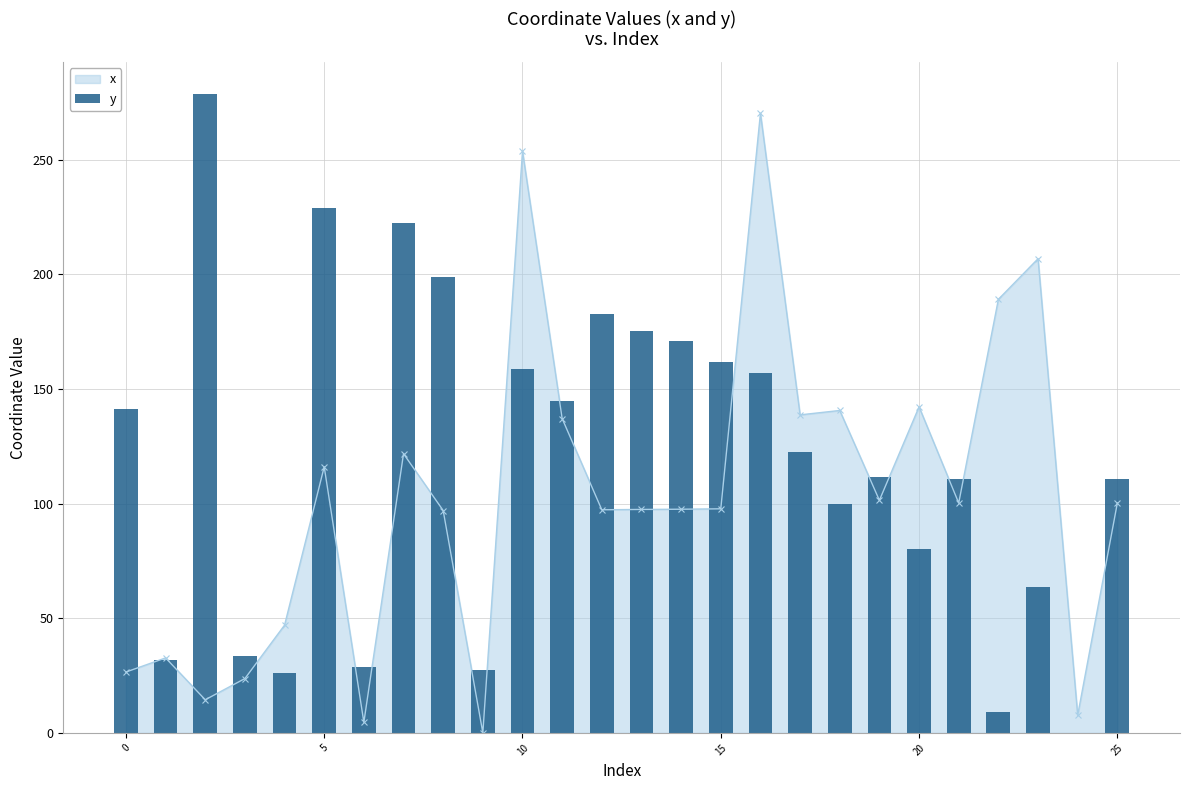

The value of x at 10 is 411.1. True or false?

False